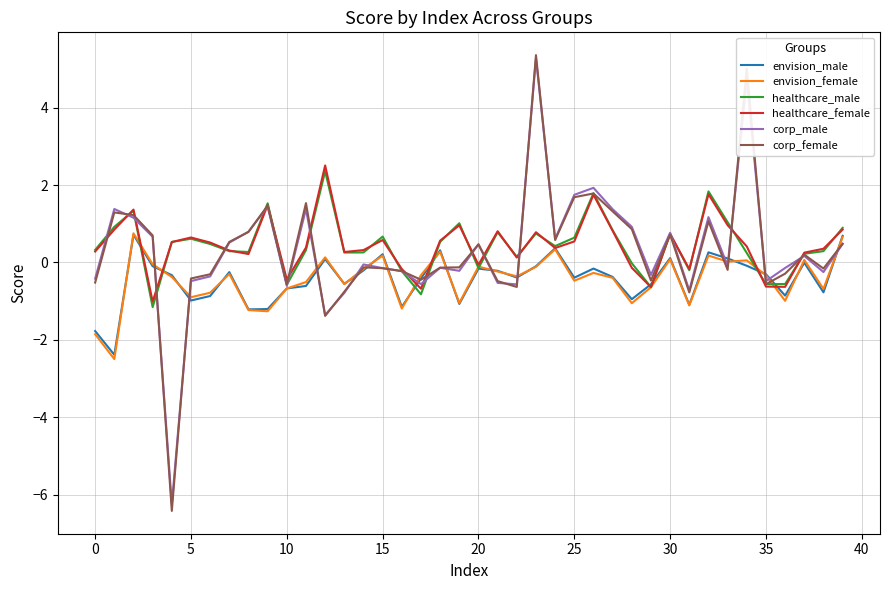

What is the minimum value shown in the chart?

-6.4